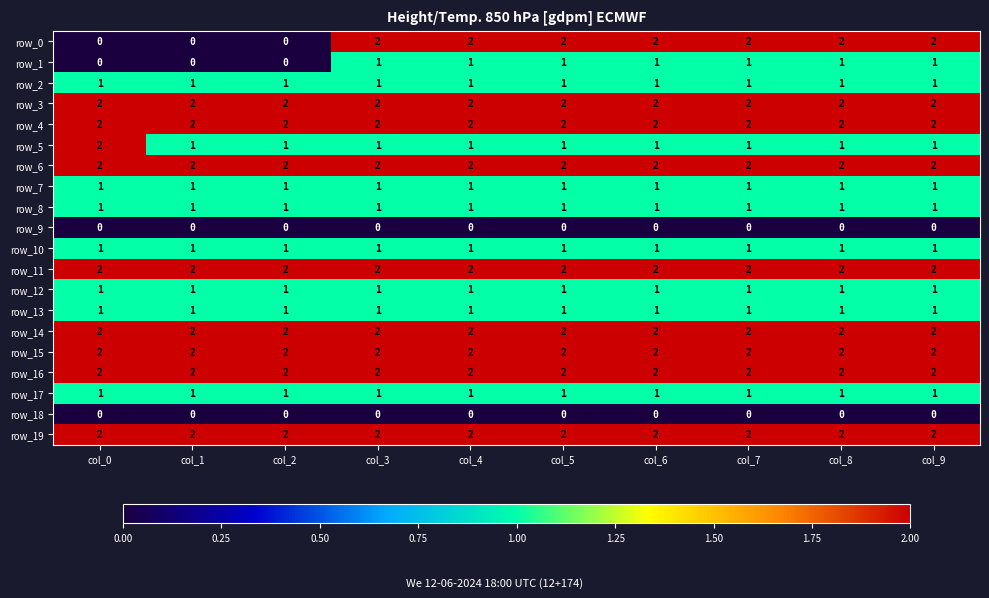

Reading left to right, what are all the values shown in this chart?

row_0: 0	0	0	2	2	2	2	2	2	2
row_1: 0	0	0	1	1	1	1	1	1	1
row_2: 1	1	1	1	1	1	1	1	1	1
row_3: 2	2	2	2	2	2	2	2	2	2
row_4: 2	2	2	2	2	2	2	2	2	2
row_5: 2	1	1	1	1	1	1	1	1	1
row_6: 2	2	2	2	2	2	2	2	2	2
row_7: 1	1	1	1	1	1	1	1	1	1
row_8: 1	1	1	1	1	1	1	1	1	1
row_9: 0	0	0	0	0	0	0	0	0	0
row_10: 1	1	1	1	1	1	1	1	1	1
row_11: 2	2	2	2	2	2	2	2	2	2
row_12: 1	1	1	1	1	1	1	1	1	1
row_13: 1	1	1	1	1	1	1	1	1	1
row_14: 2	2	2	2	2	2	2	2	2	2
row_15: 2	2	2	2	2	2	2	2	2	2
row_16: 2	2	2	2	2	2	2	2	2	2
row_17: 1	1	1	1	1	1	1	1	1	1
row_18: 0	0	0	0	0	0	0	0	0	0
row_19: 2	2	2	2	2	2	2	2	2	2